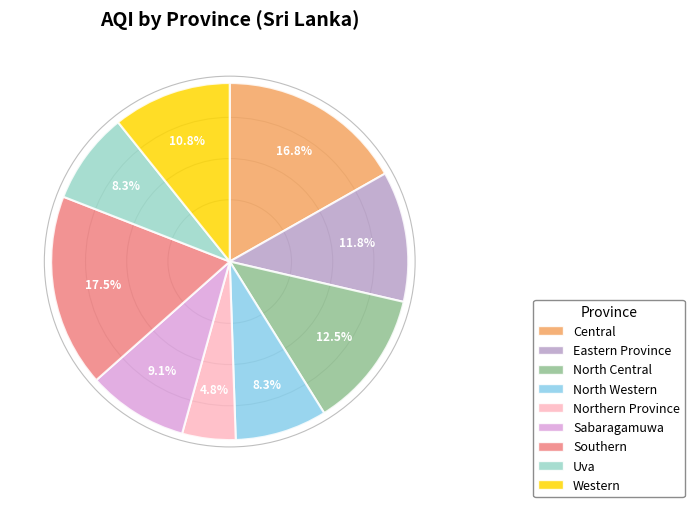

Combined, what portion of the pie is Southern and Sabaragamuwa?

26.6%